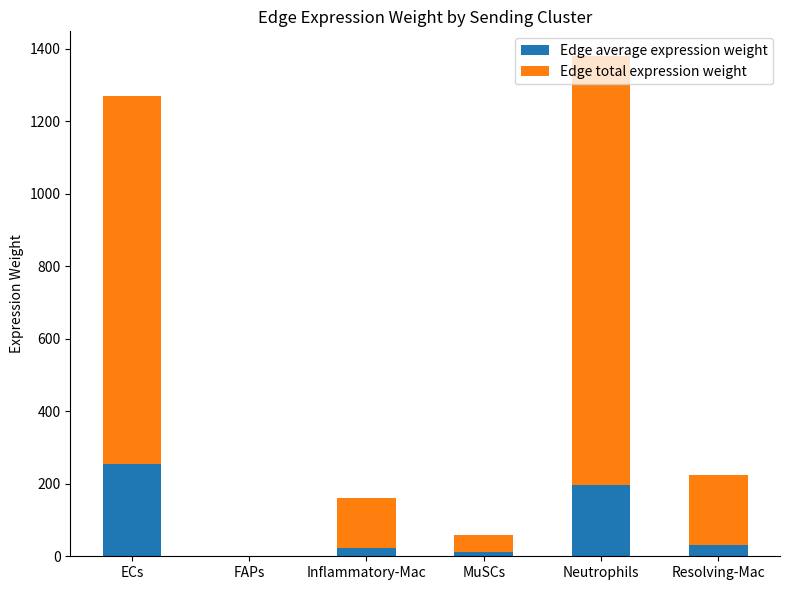

What is the sum of the Edge average expression weight values at Inflammatory-Mac and Resolving-Mac?

55.1